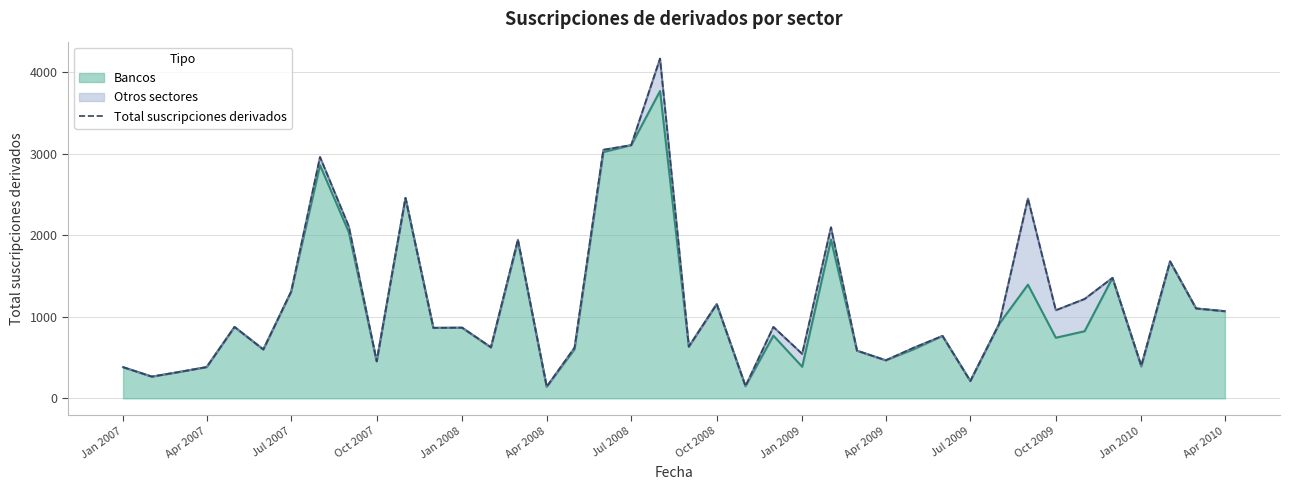

The value of Bancos at Jan 2010 is 391. True or false?

True